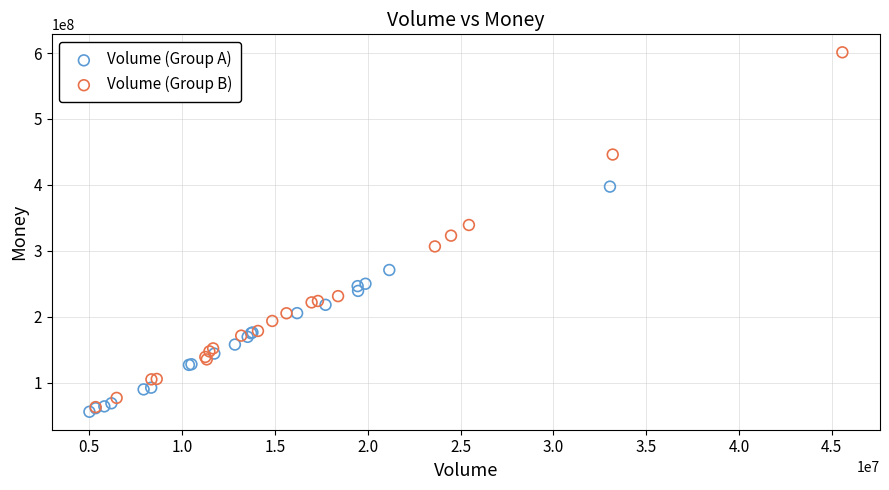

Which series has the widest spread of Y values?

Volume (Group B)